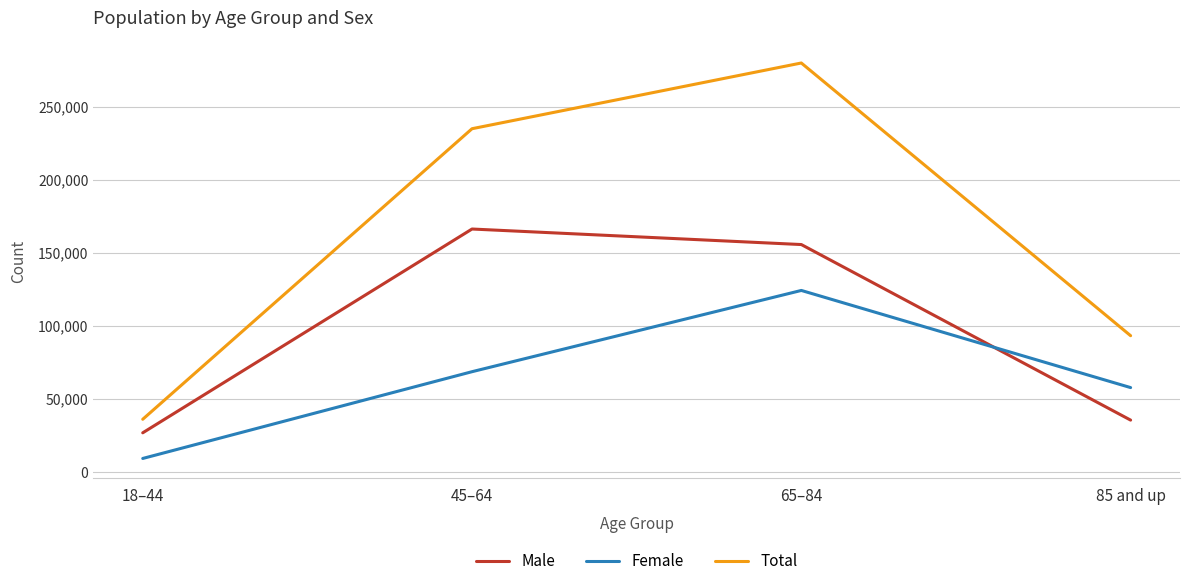

The value of Total at 18–44 is 36093. True or false?

True